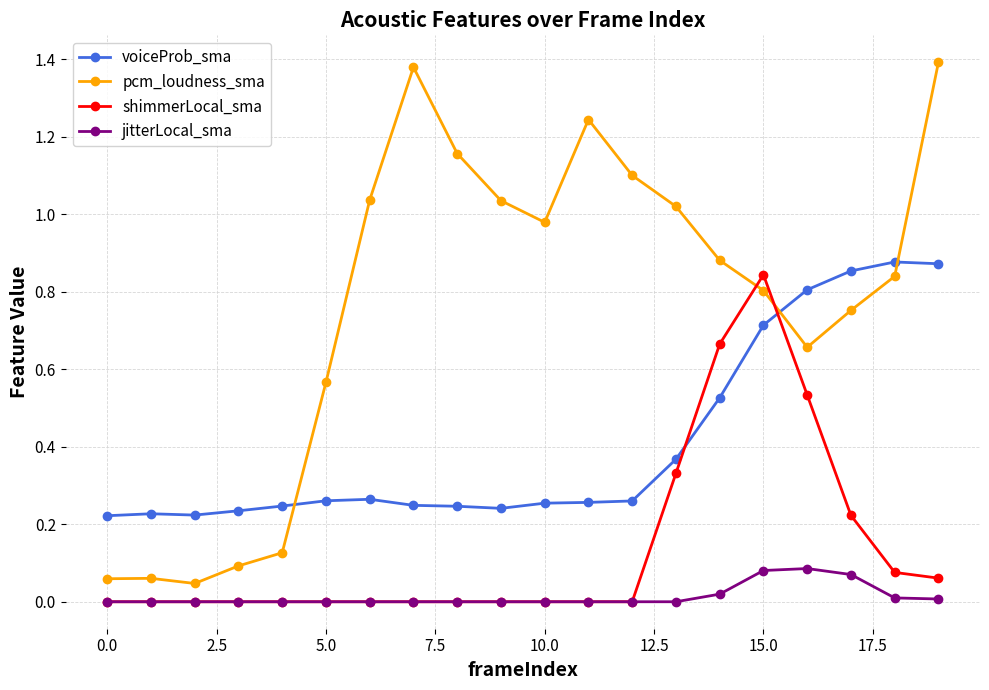

What is the value of the pcm_loudness_sma point at the 13th from the left?

1.1